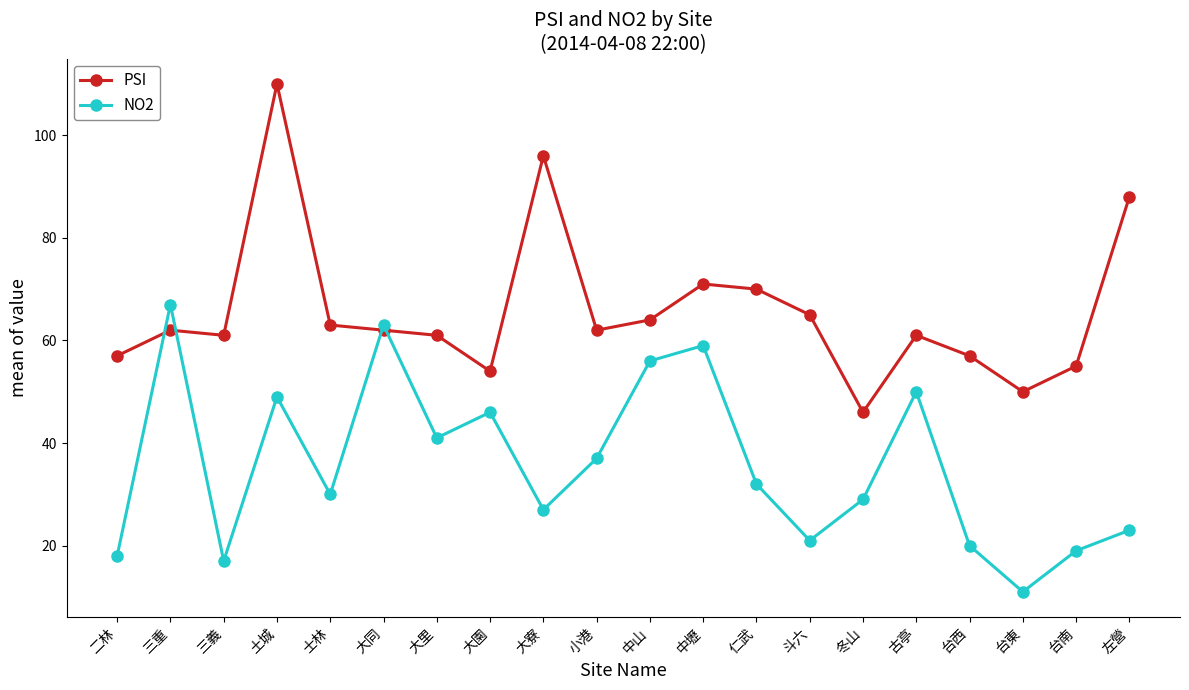

True or false: PSI has more than 0 points higher than both neighbors.

True